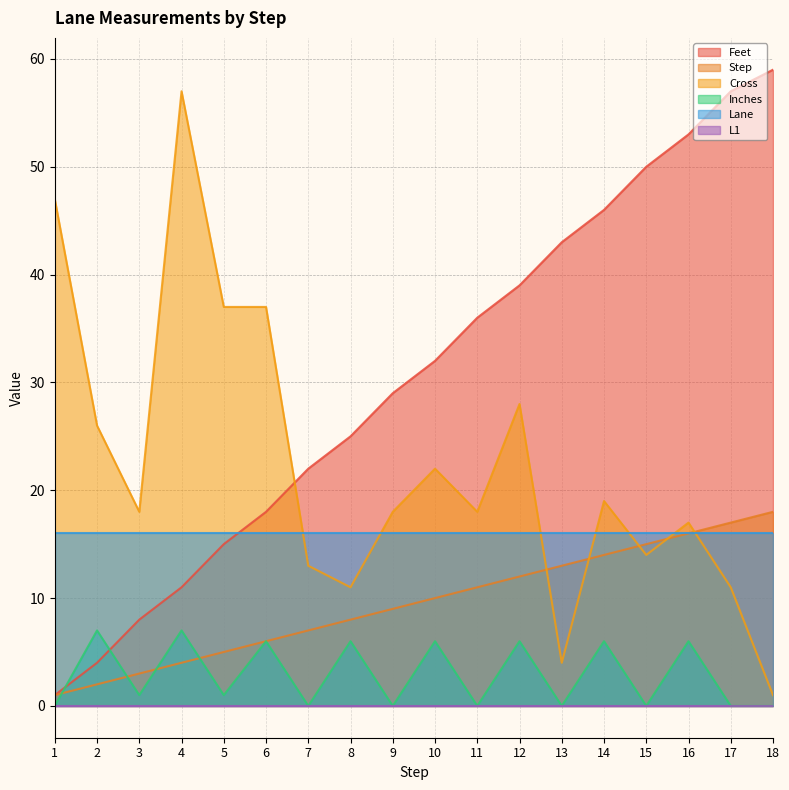

List the labels in order of Step value, smallest first.

1, 2, 3, 4, 5, 6, 7, 8, 9, 10, 11, 12, 13, 14, 15, 16, 17, 18